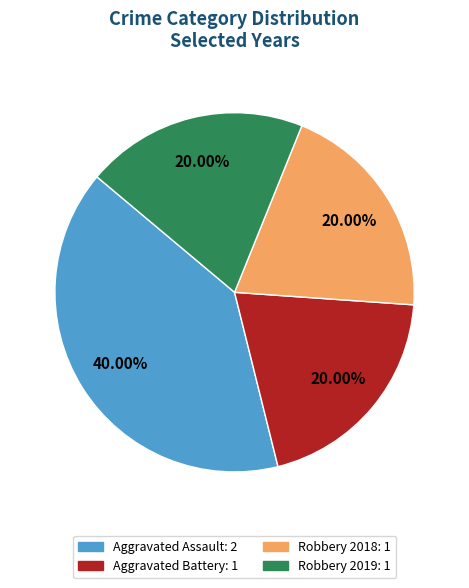

Approximately how many times larger is the value at Robbery 2019: 1 compared to Robbery 2018: 1?

1.0